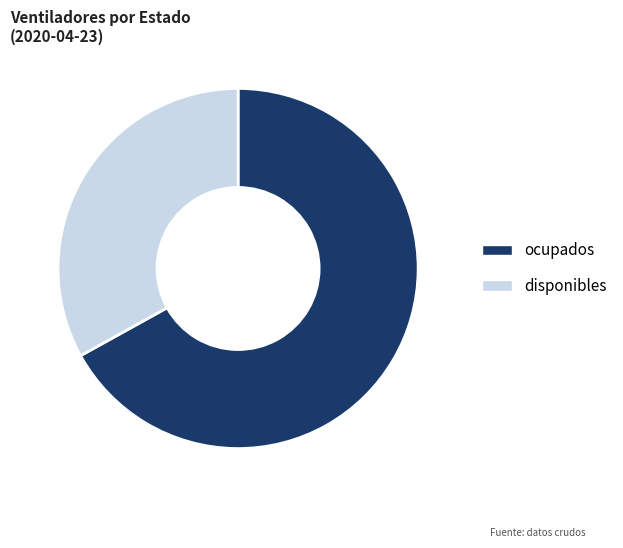

The ocupados slice represents 67% of the pie. True or false?

True